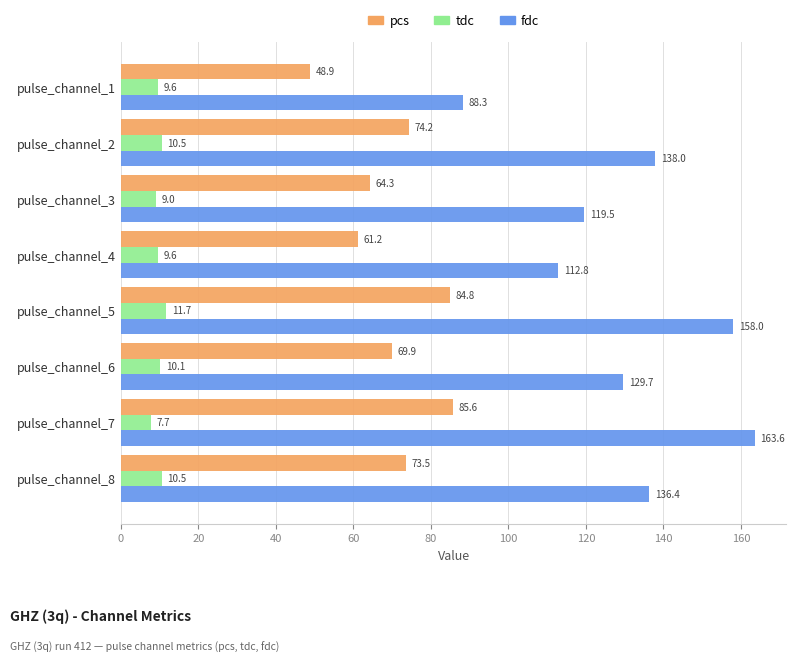

What is the highest value of the tdc series?

11.7